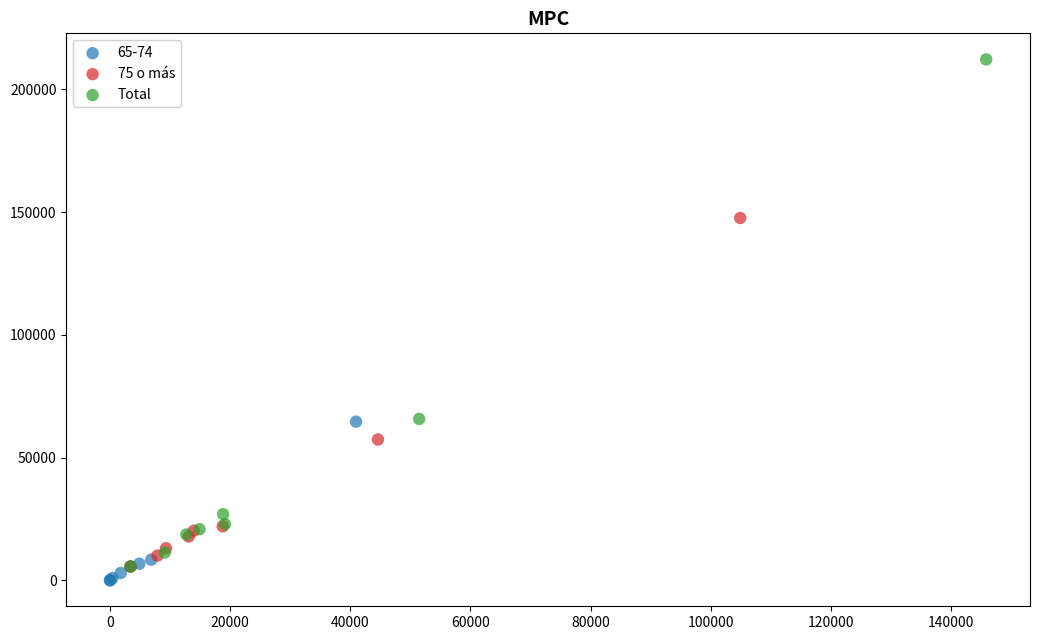

Which series reaches the minimum Y coordinate?

65-74